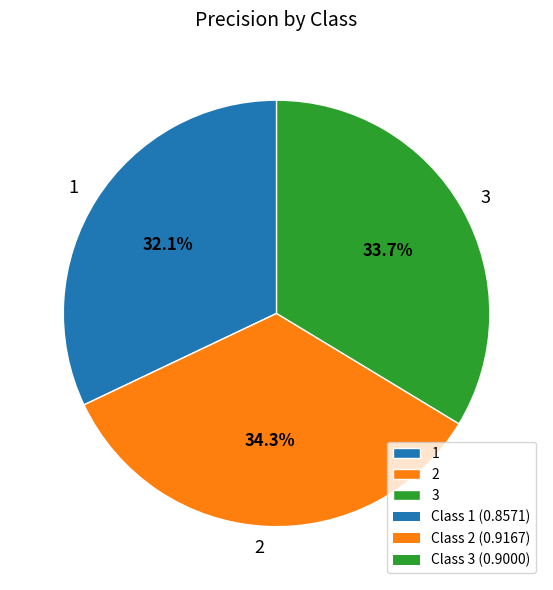

What portion of the pie excludes 2?

65.7%